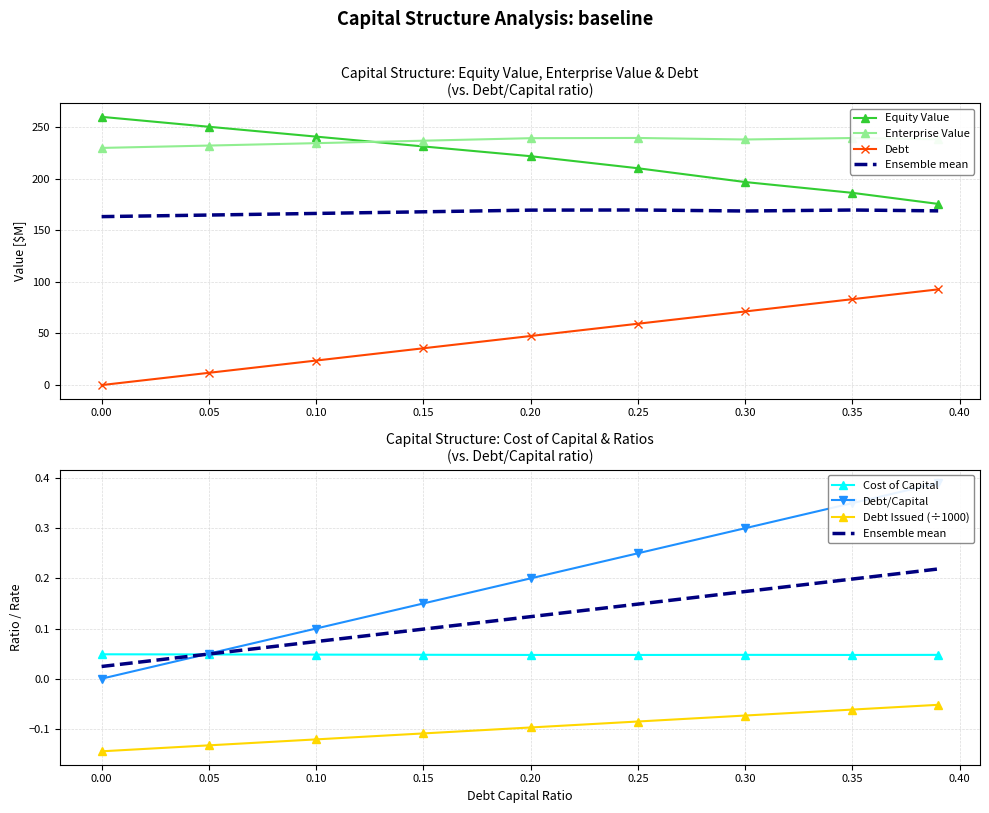

True or false: debt_capital and enterprise_value cross at least once.

False